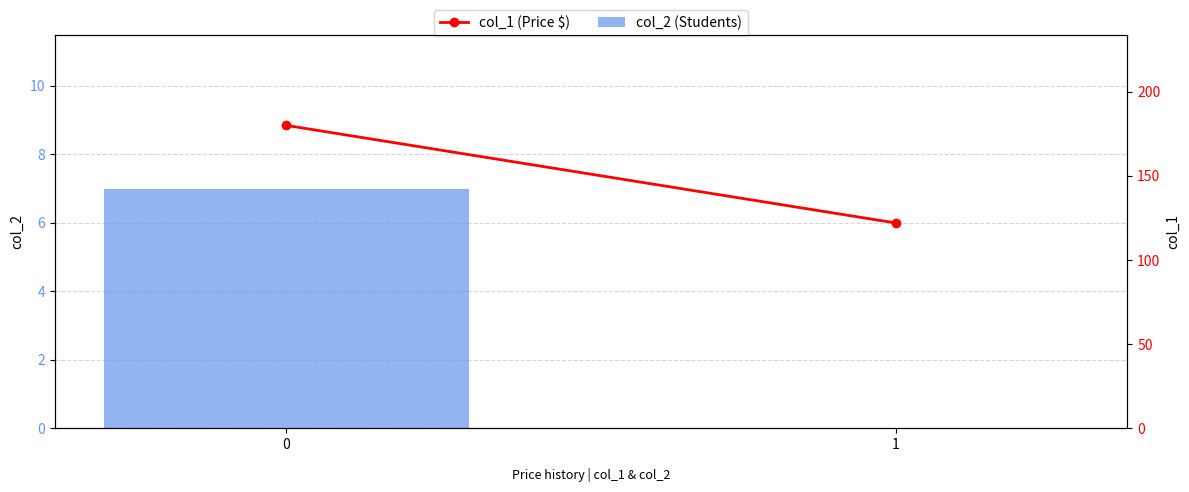

At how many categories does at least one series exceed 126?

1